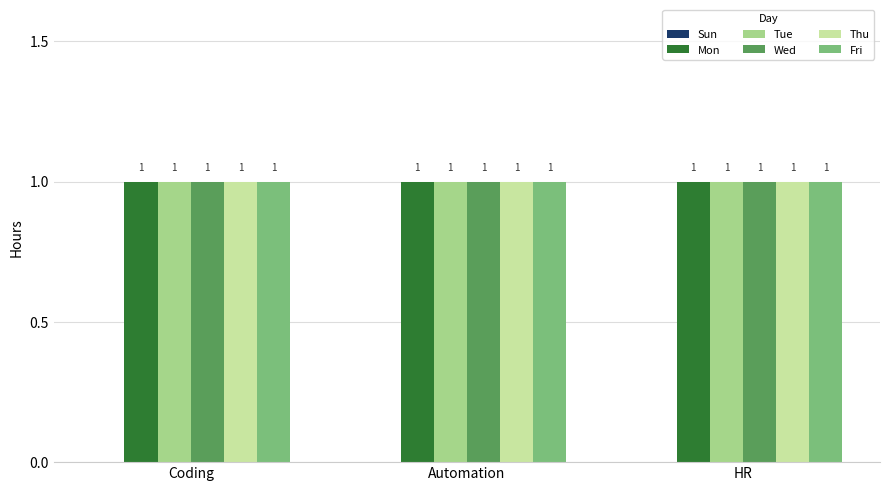

List the labels in order of Fri value, smallest first.

Coding, Automation, HR